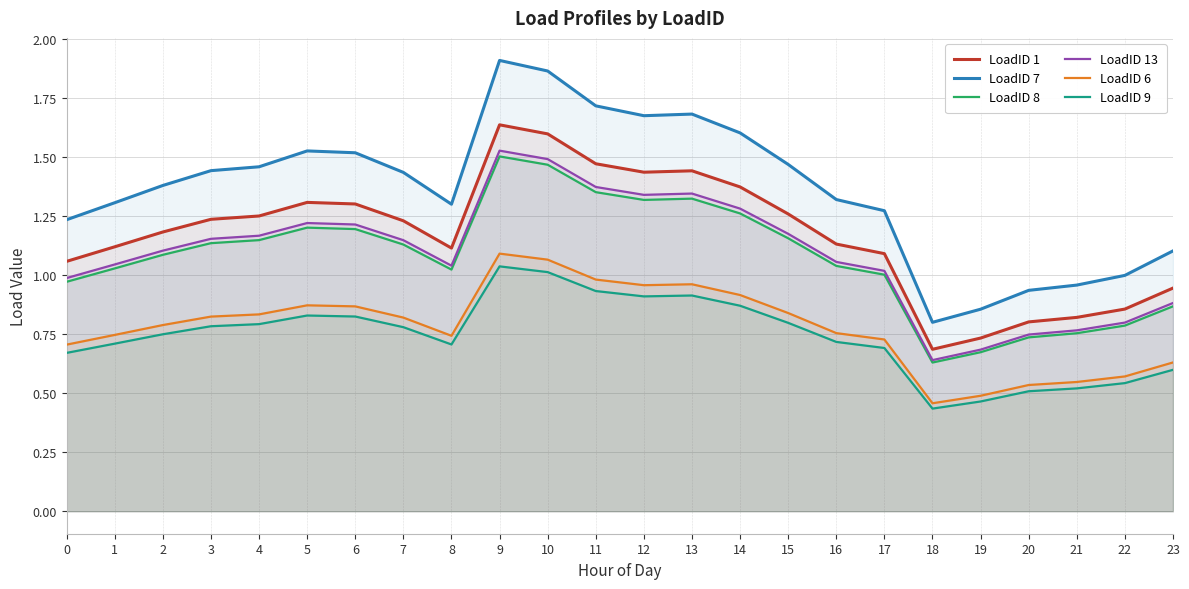

Does the chart display data point markers on the line(s)?

No